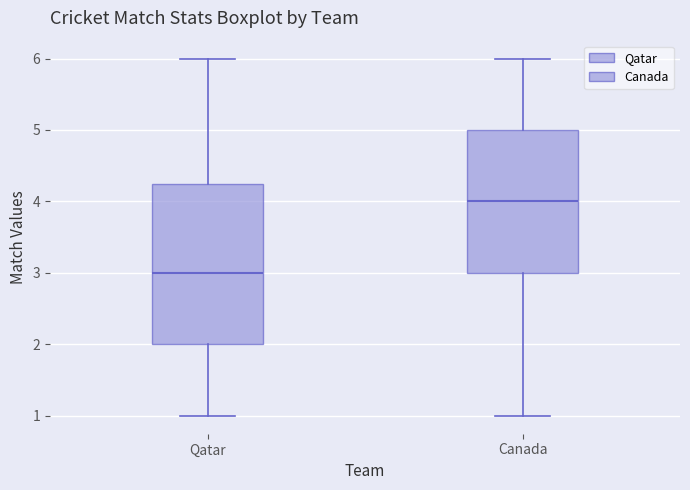

Which box's median line is the highest?

Canada